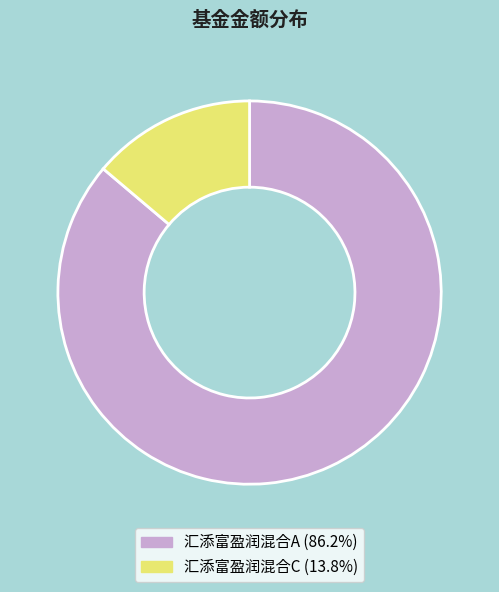

Which has a higher value, 汇添富盈润混合A or 汇添富盈润混合C?

汇添富盈润混合A